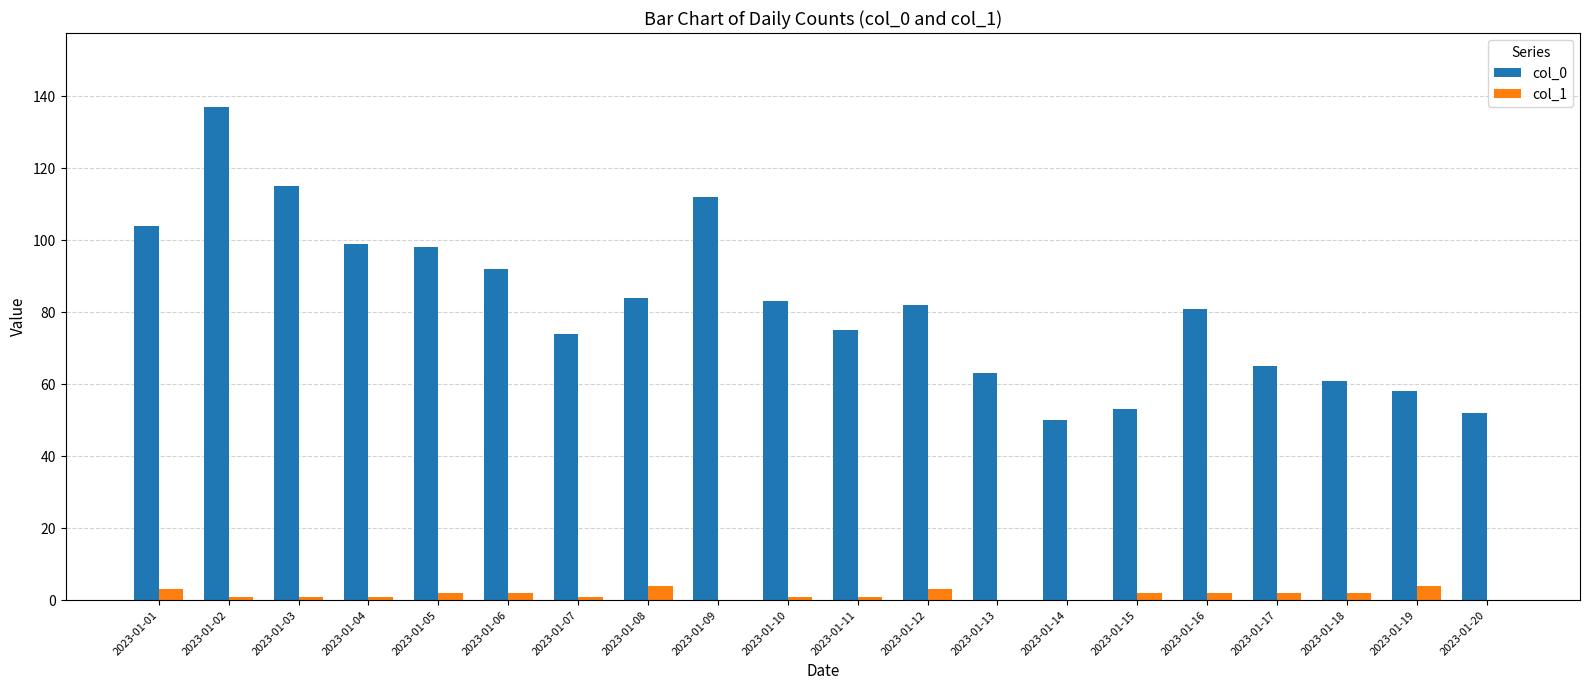

The col_0 series shows 12 at 2023-01-19. True or false?

False